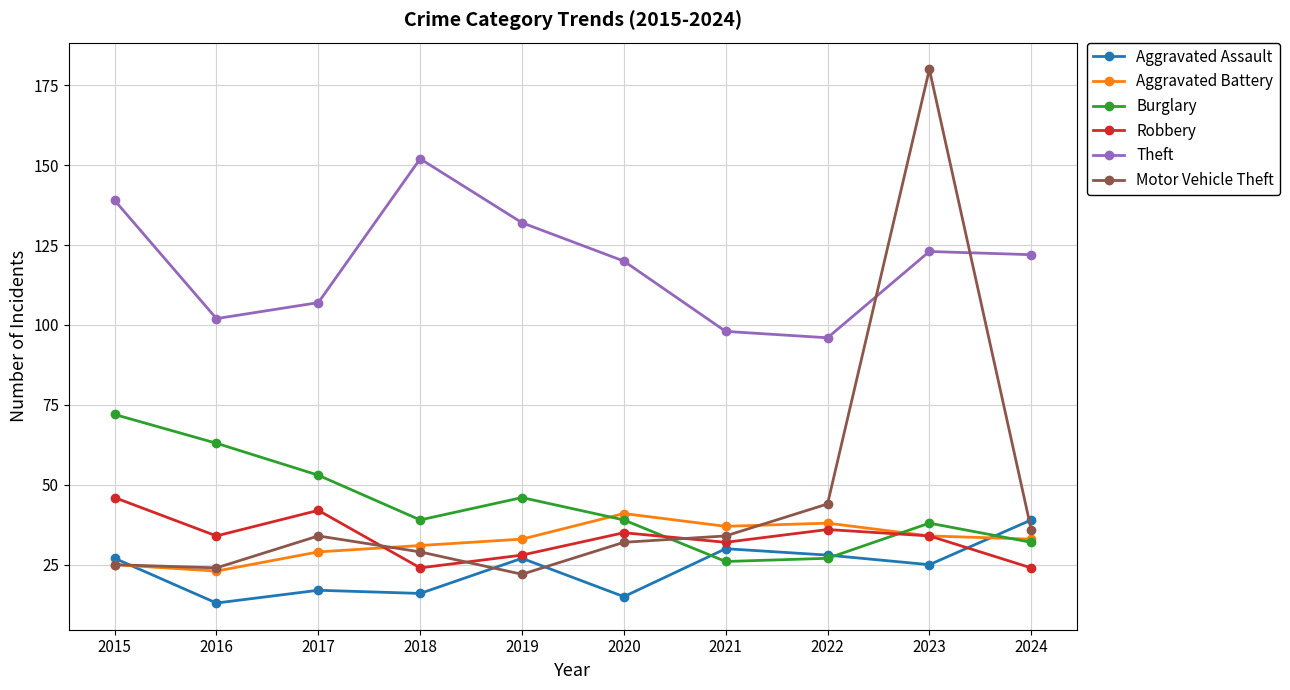

How many times do Burglary and Aggravated Assault cross each other?

3